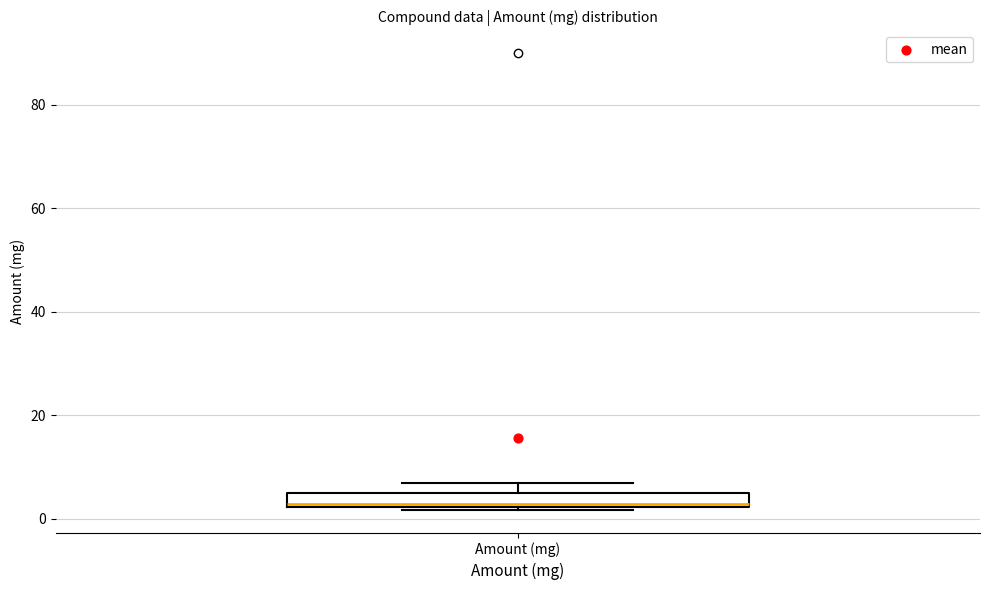

Where is the upper edge of the box for Amount (mg) on the y-axis? The values are not printed on the chart, so give them approximately, as read against the axis.

4